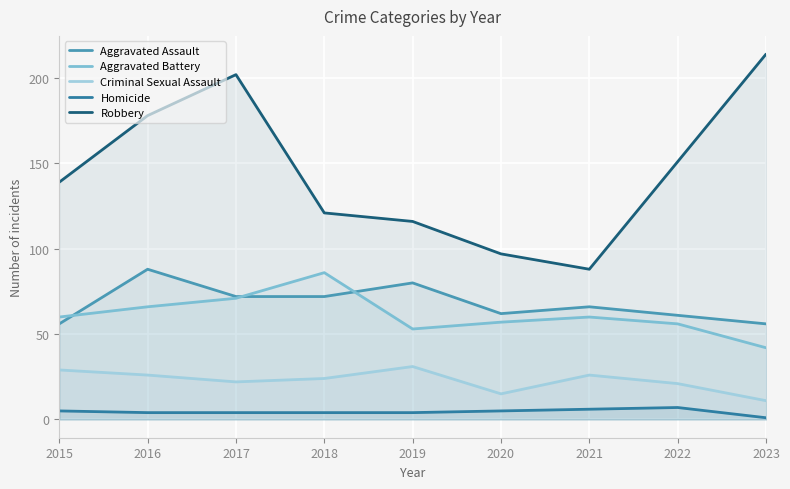

Where is Criminal Sexual Assault nearest to the value 21?

2022